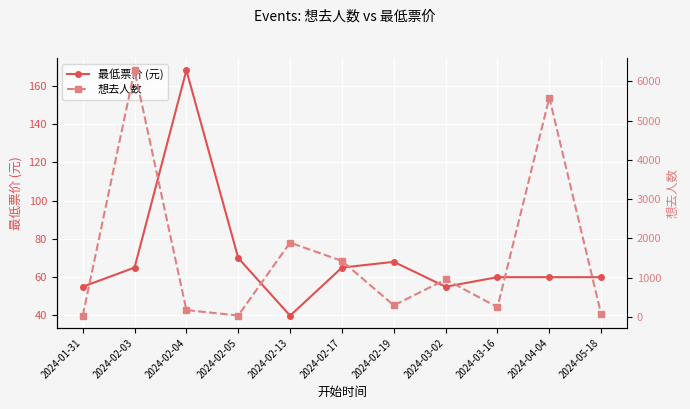

How many categories are shown in the chart?

11